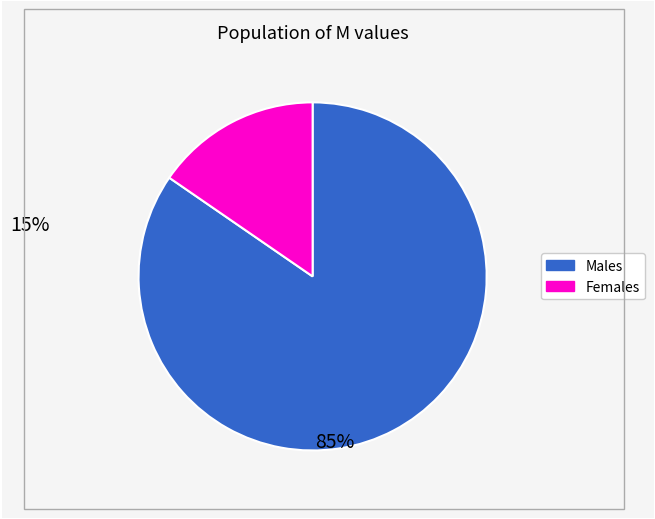

Is there a majority slice in this chart?

Yes